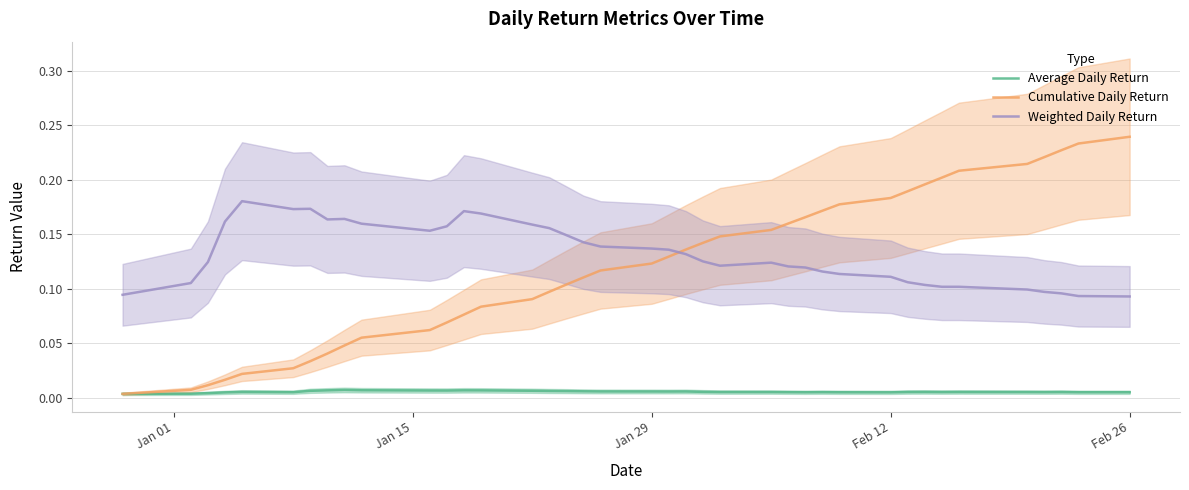

True or false: Weighted Daily Return and Average Daily Return cross at least once.

False